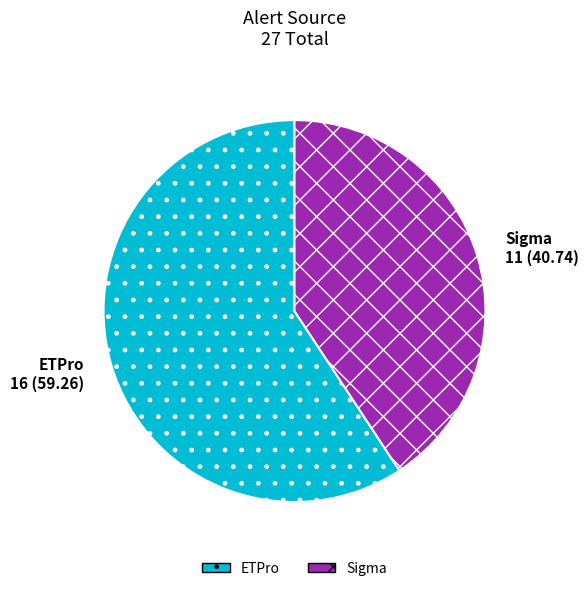

Does any single category account for the majority?

Yes